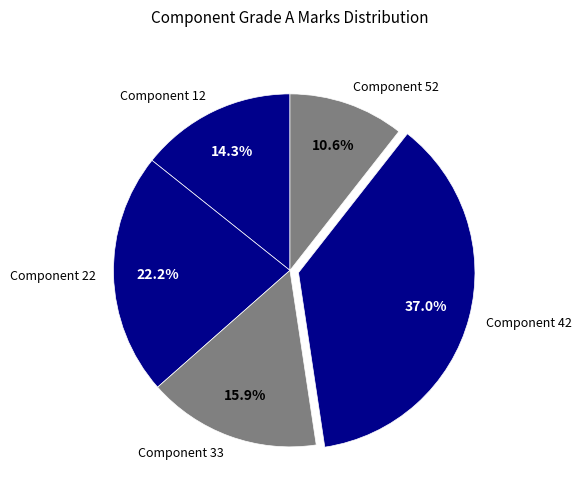

To the nearest percent, what is the combined percentage of Component 42 and Component 12?

51%